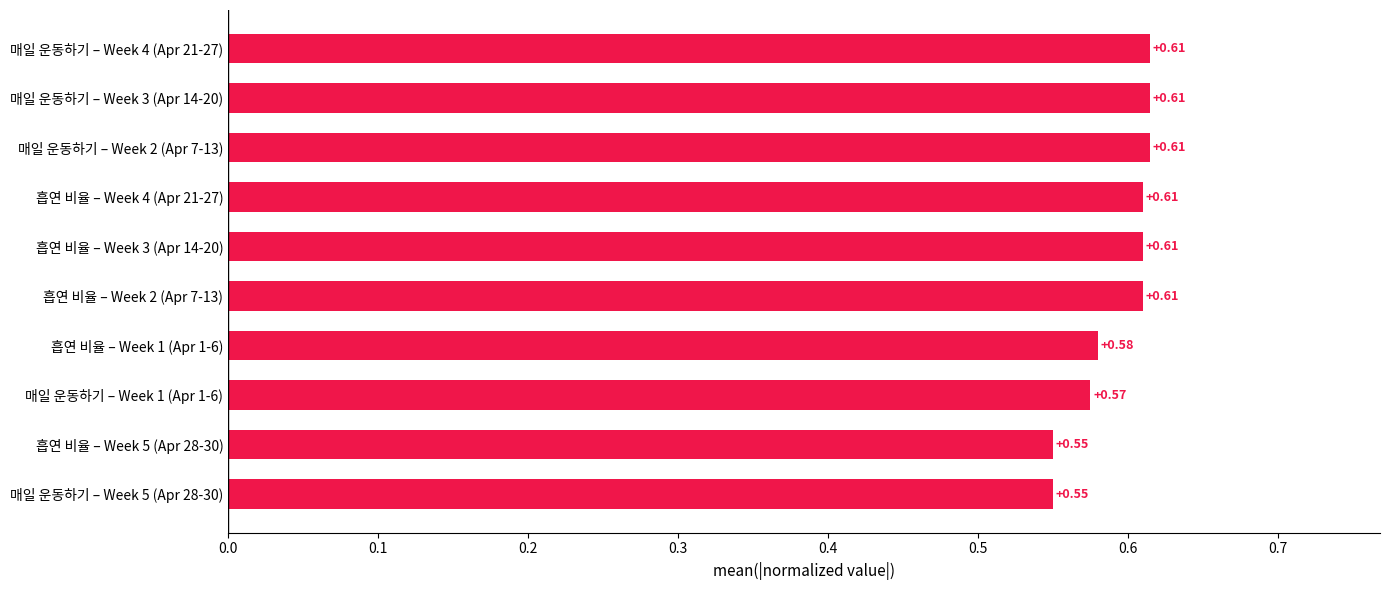

Are the bars horizontal?

Yes